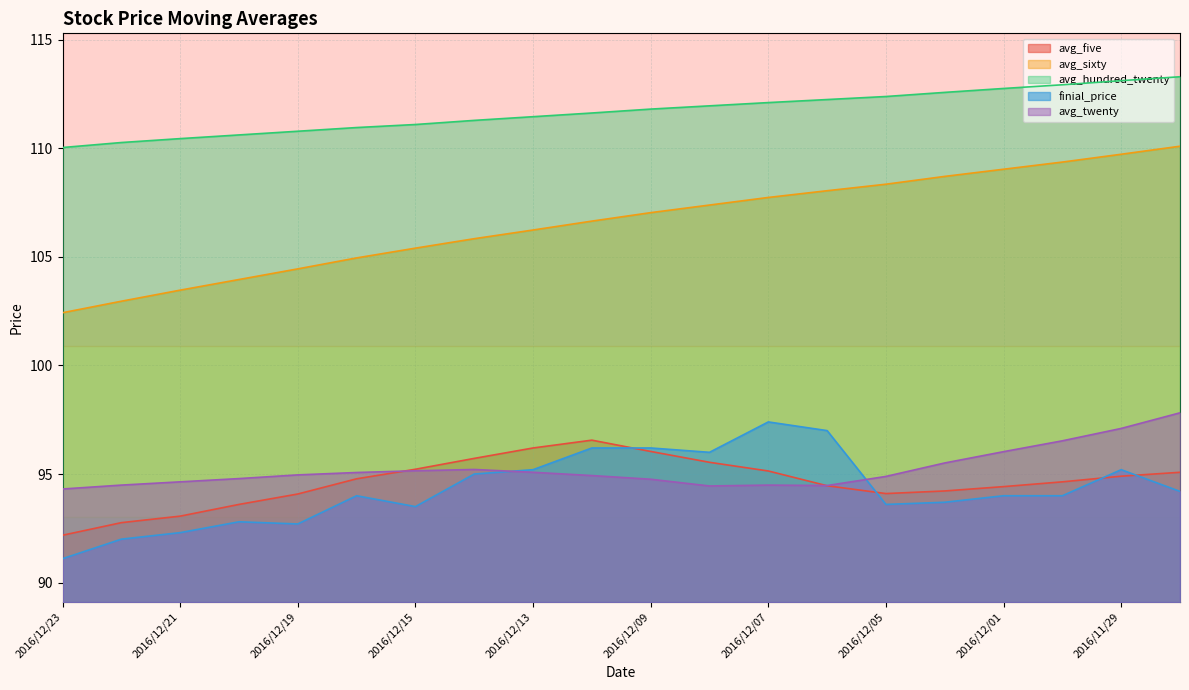

What is the label of the 15th point from the left?

2016/12/05